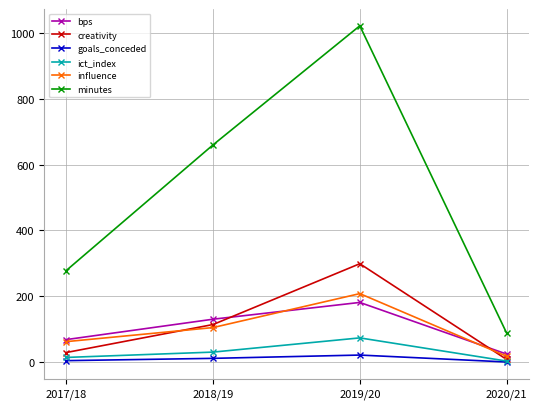

What is the value of the minutes point at the 3rd from the left?

1022.0